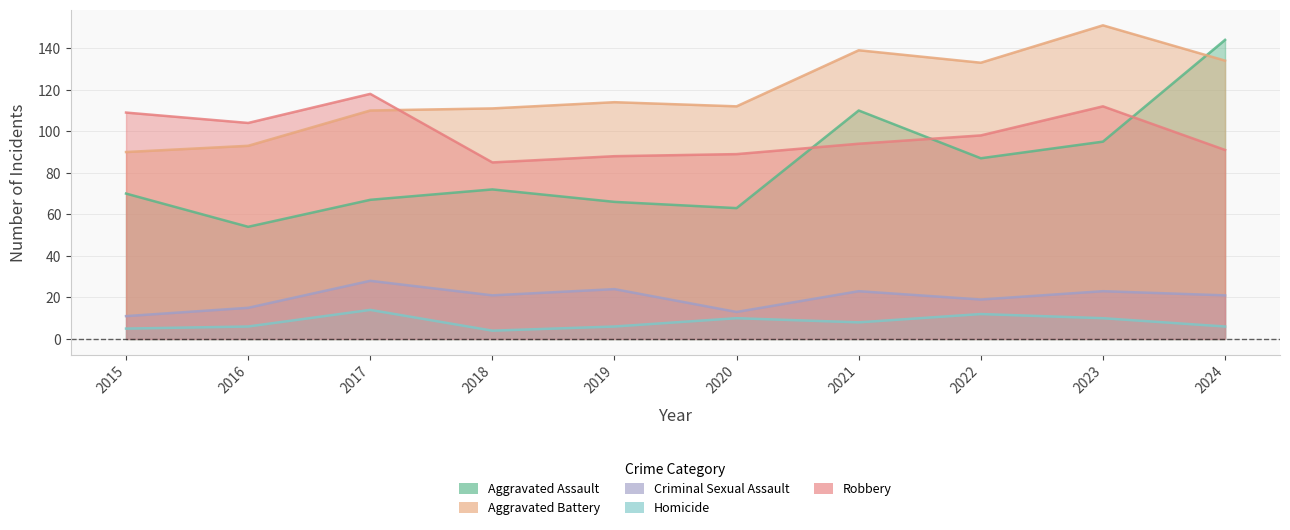

Read the Aggravated Assault value at 2018, to the nearest 5.

70